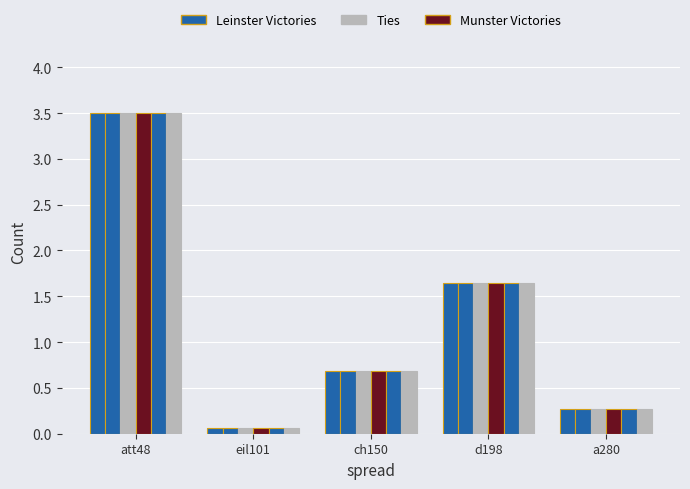

The value of 2104 at ch150 is 0.7. True or false?

True